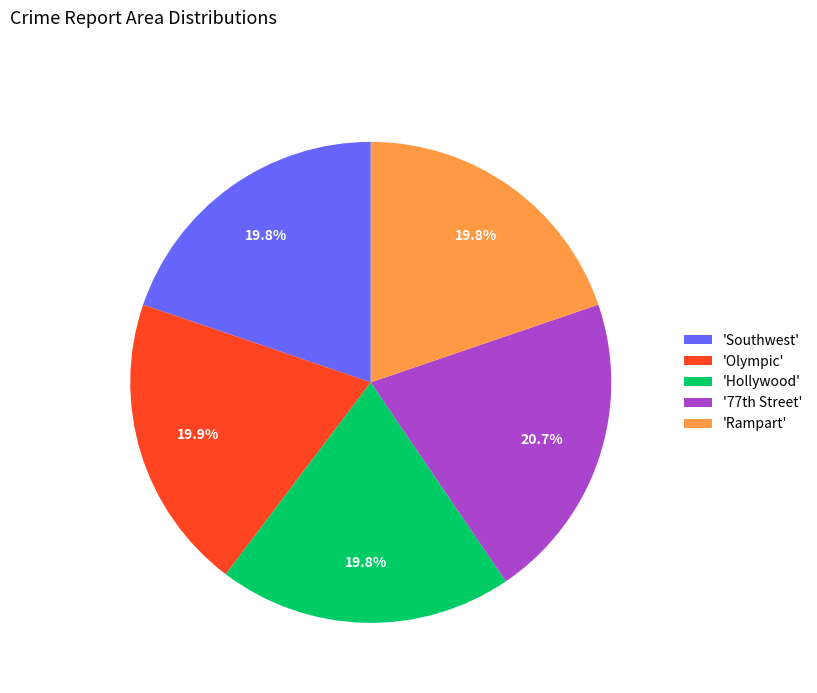

Which slice is the largest?

'77th Street'